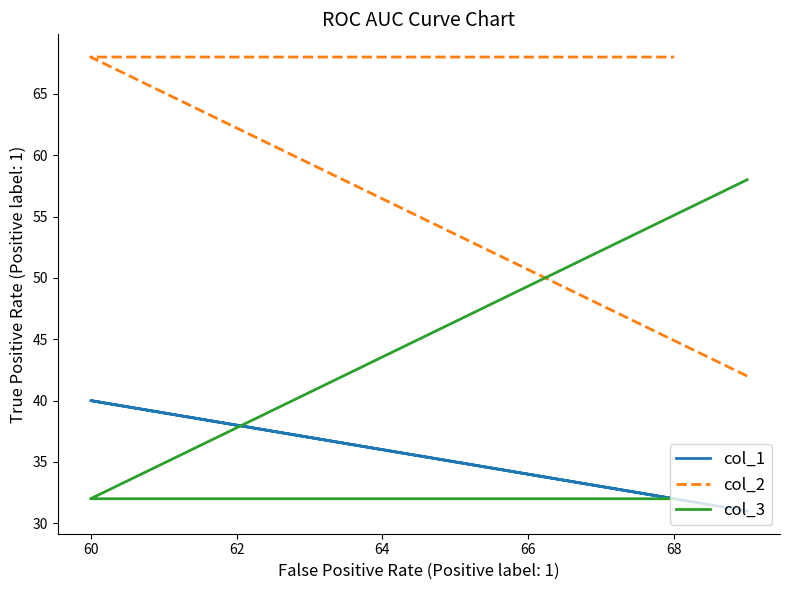

At how many categories does at least one series exceed 38?

3